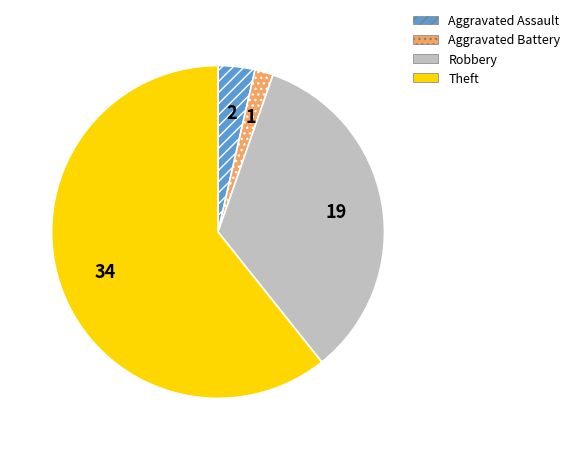

Approximately how many times larger is the value at Aggravated Battery compared to Aggravated Assault?

0.5